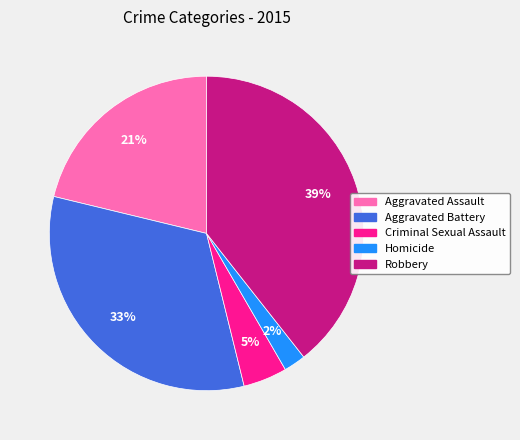

How many segments does this pie chart have?

5